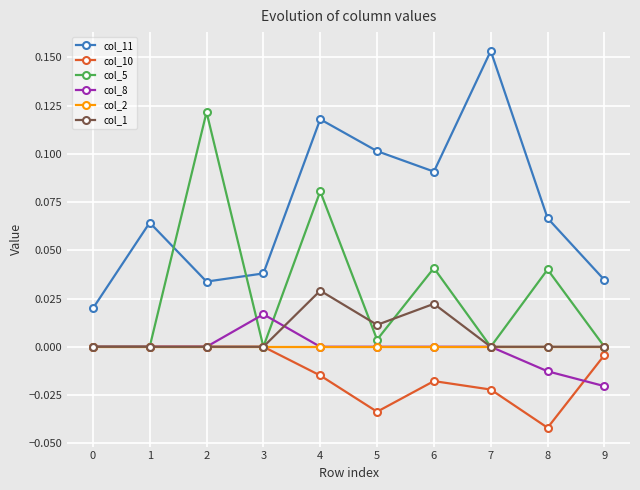

What are all the series names shown in the legend?

col_11, col_10, col_5, col_8, col_2, col_1